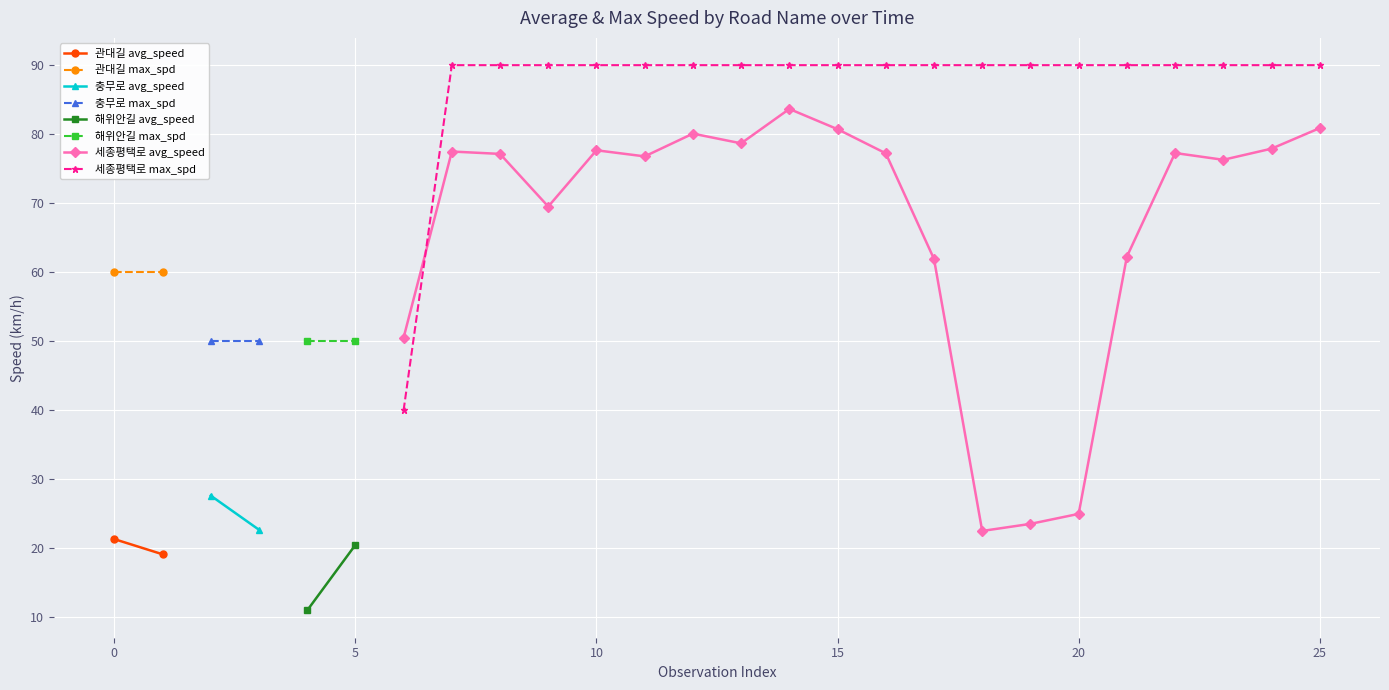

Which series ends up on top after the final intersection of 세종평택로 max_spd and 세종평택로 avg_speed?

세종평택로 max_spd